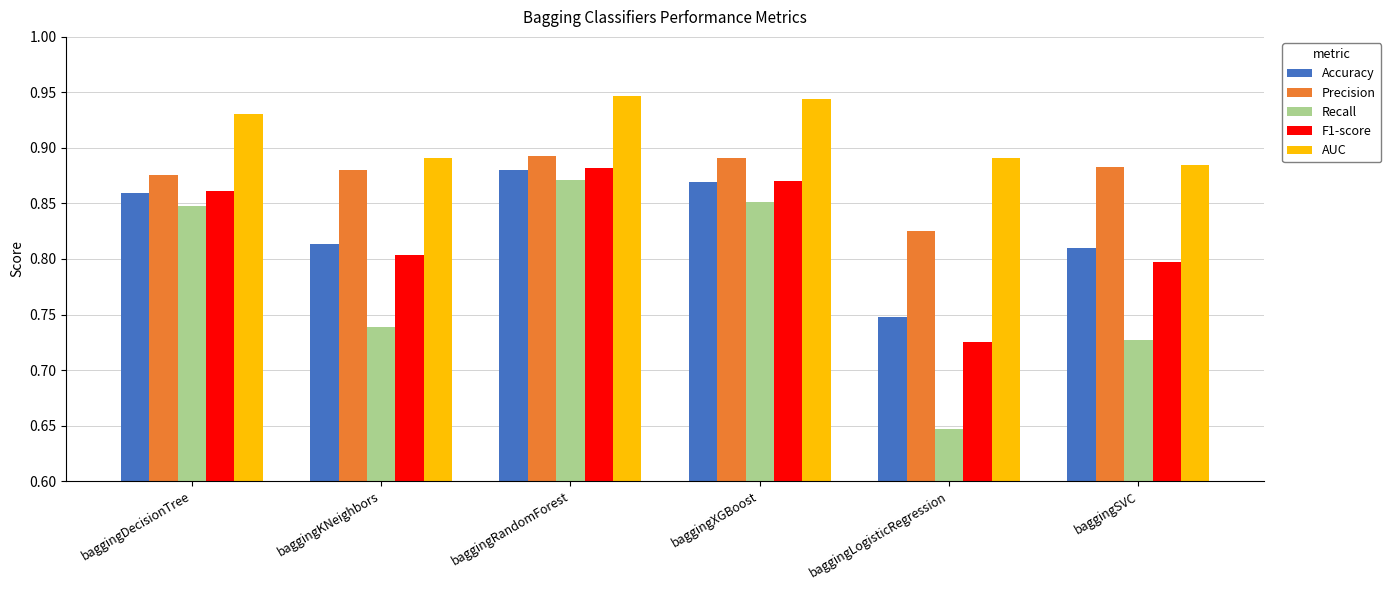

Which series has the largest range (max minus min)?

Recall